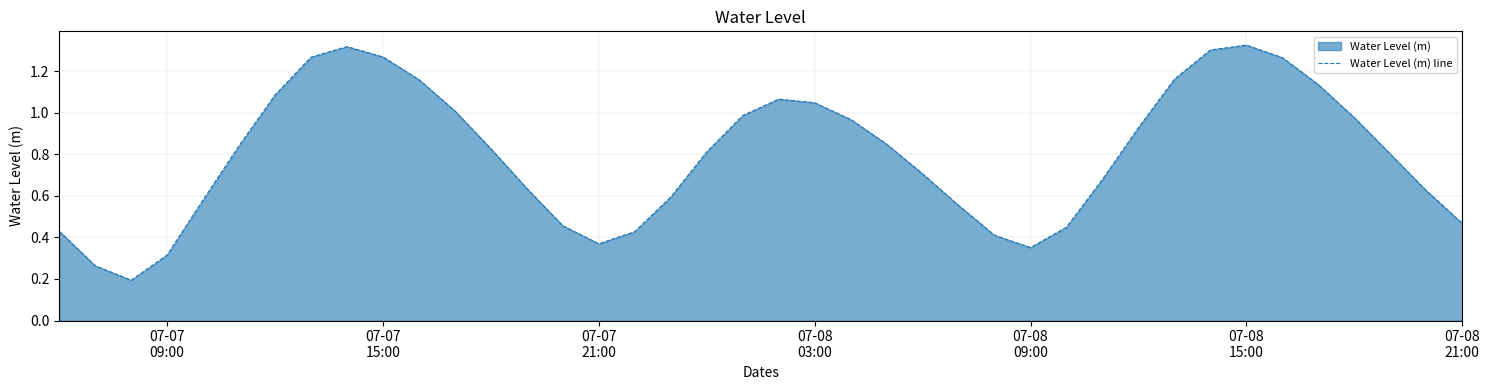

Does the chart display data point markers on the line(s)?

No